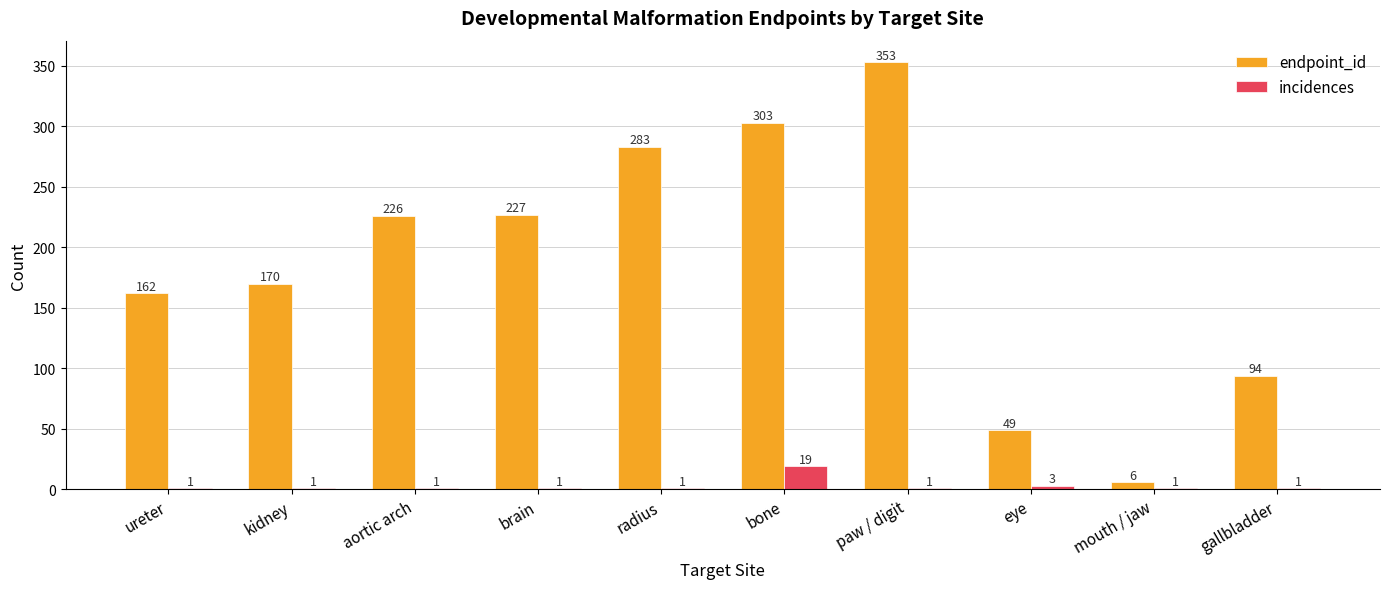

How many data points in incidences are above 1?

2